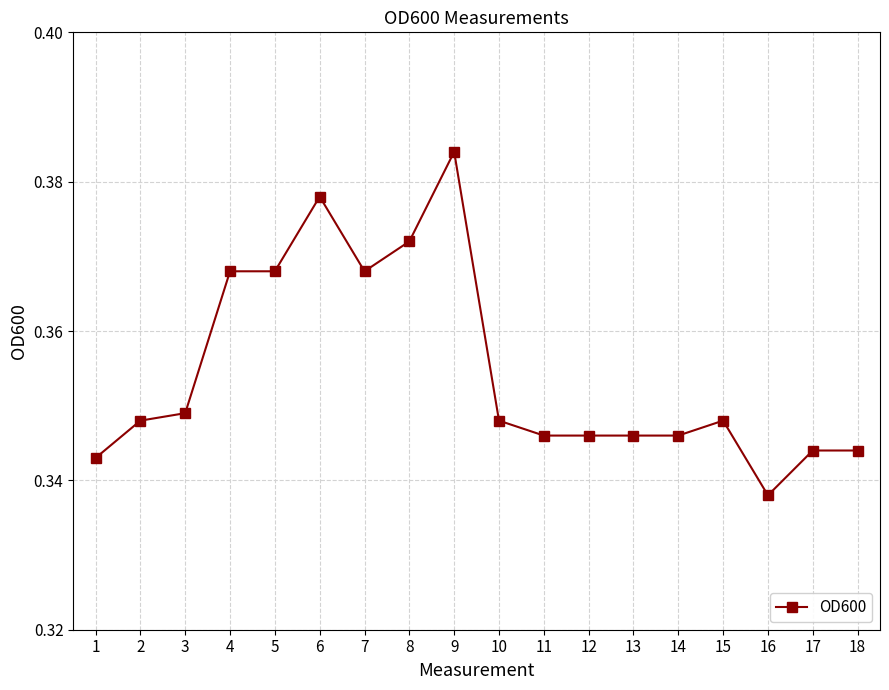

Between 15 and 12, which is larger?

15